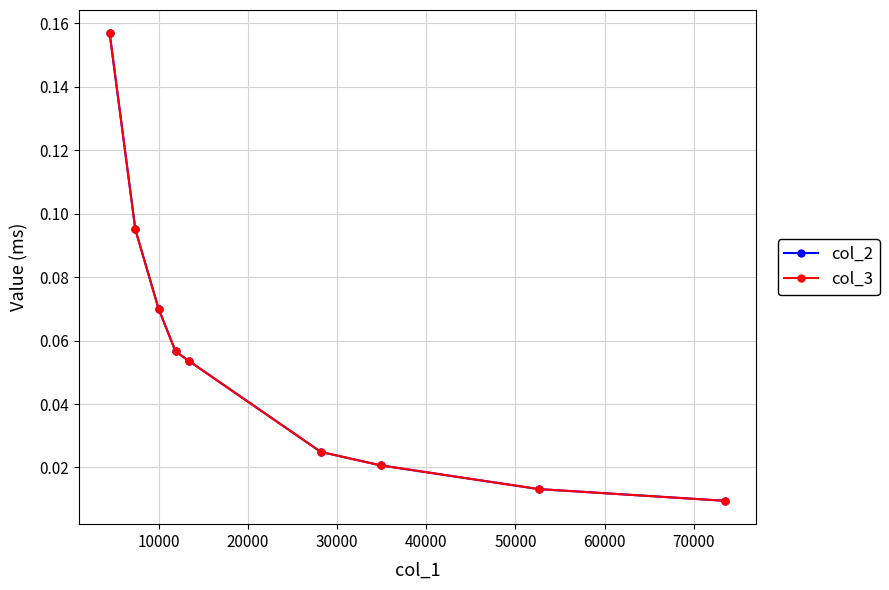

How many lines are shown in the chart?

2